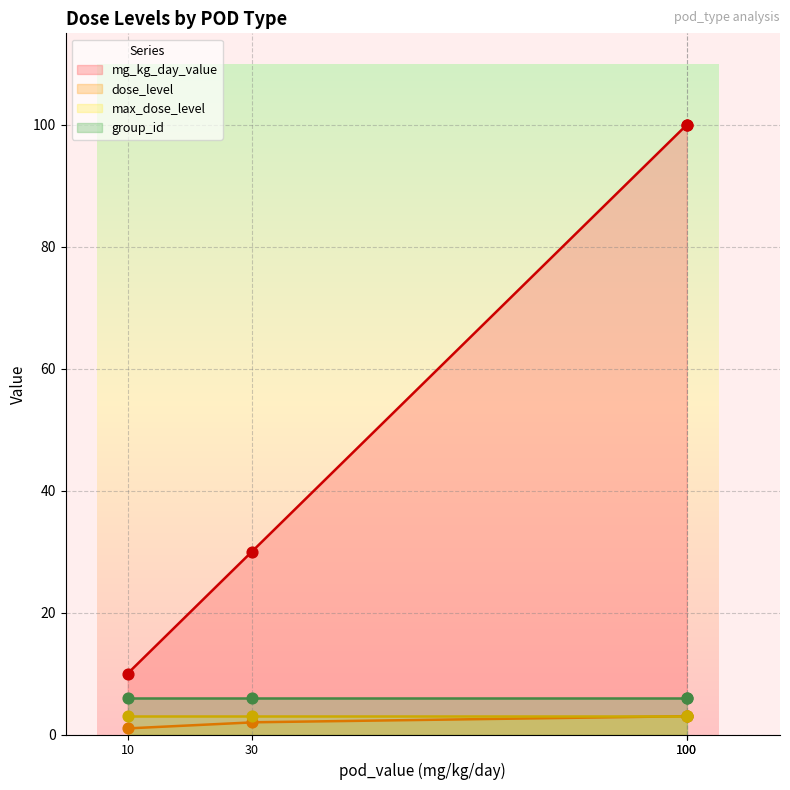

What is the highest value of the mg_kg_day_value series?

100.0